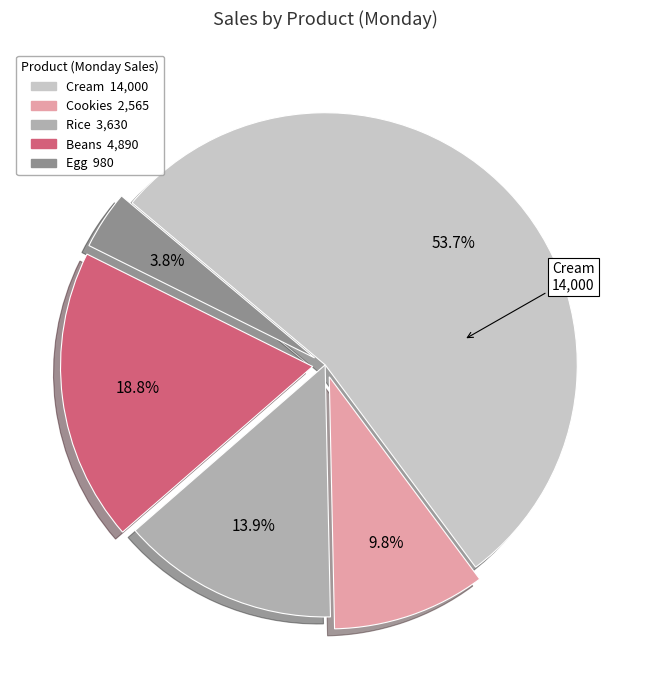

Does any single category account for the majority?

Yes